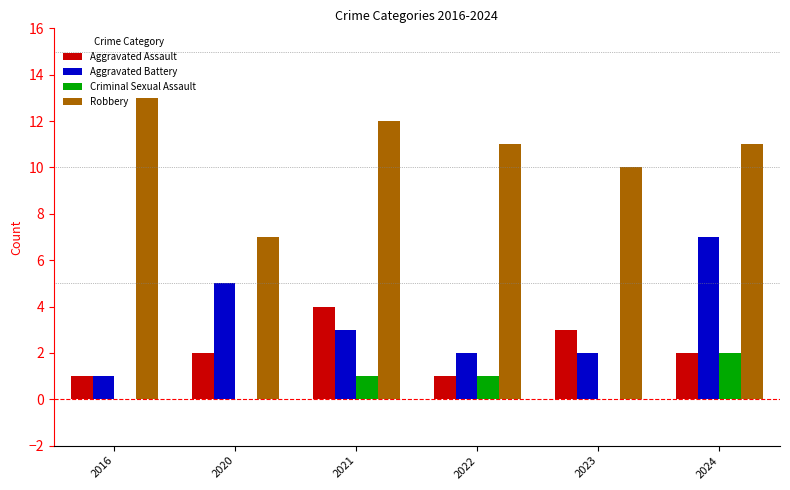

What is the sum of the Aggravated Assault values at 2023 and 2016?

4